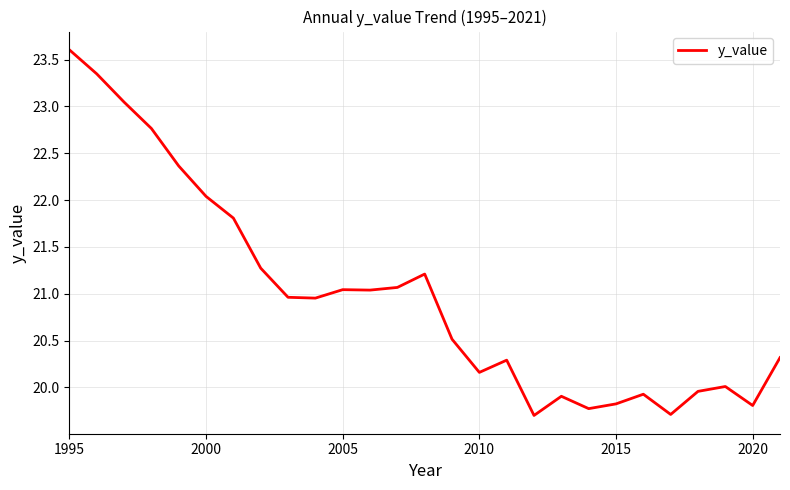

What is the maximum value shown in the chart?

23.6